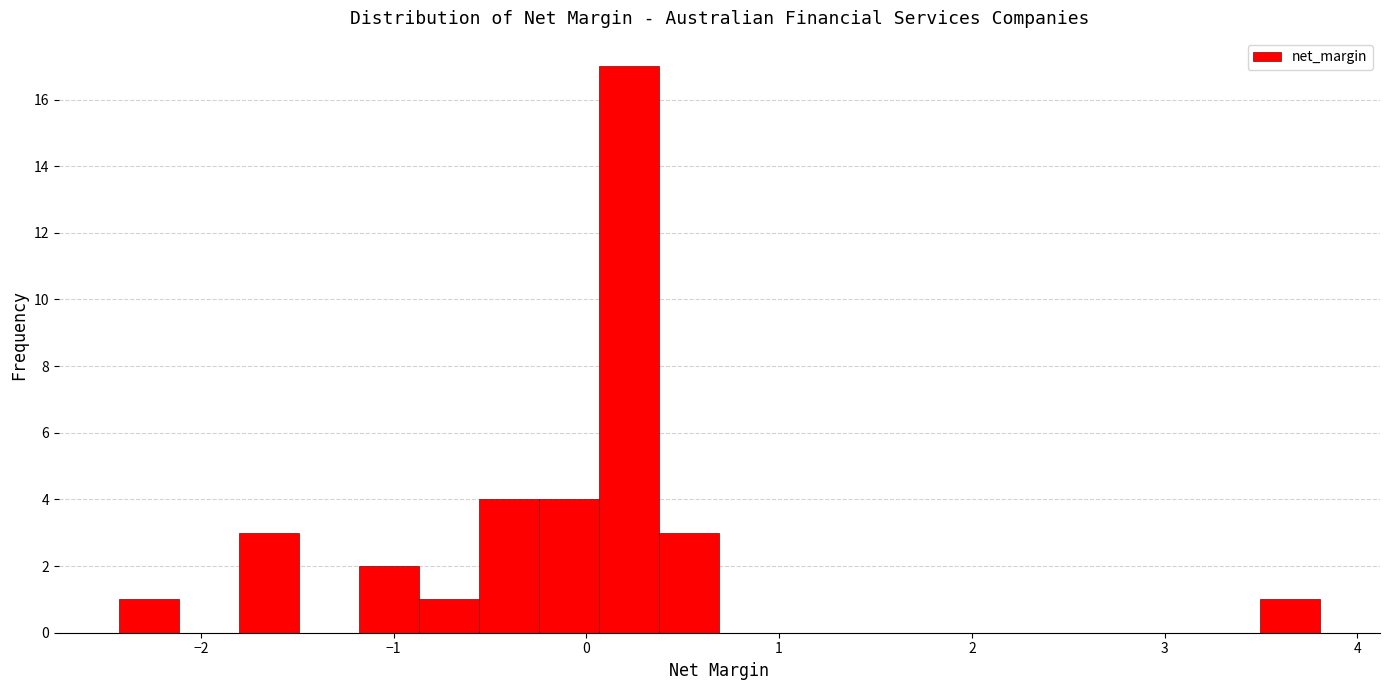

Around what value on the x-axis is the tallest bar? Give the approximate position of its centre, as read against the axis.

0.2